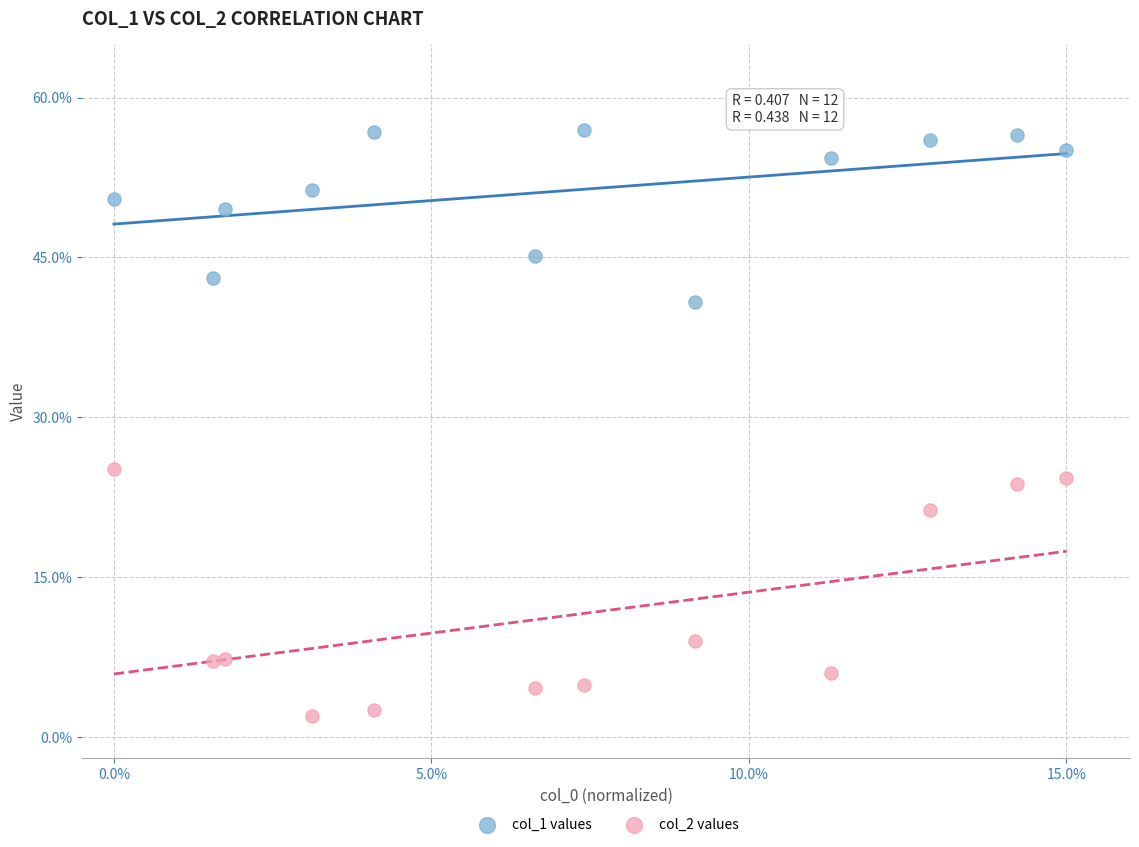

What are all the series names shown in the legend?

col_1 values, col_2 values